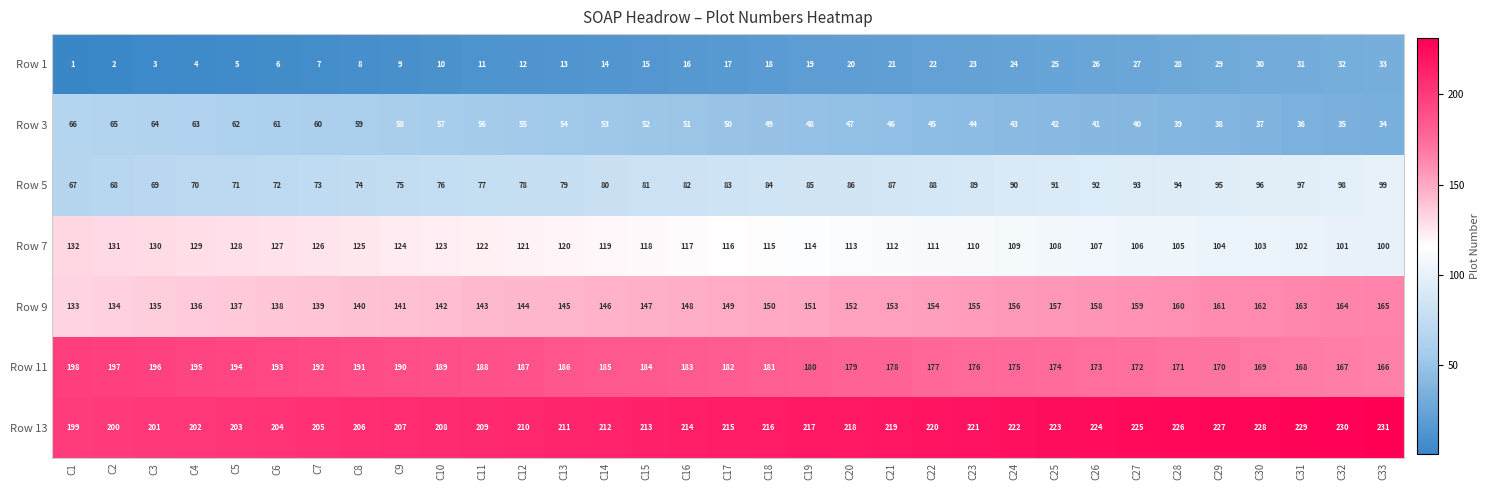

At which category is the sum across all series the highest?

C33